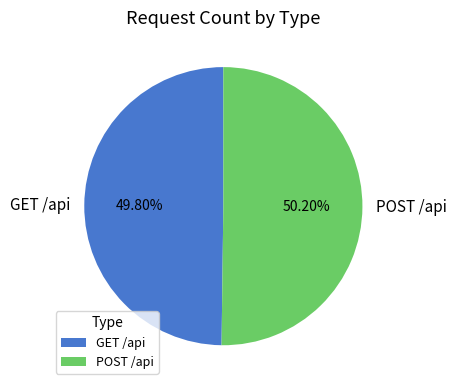

The POST /api slice represents 58% of the pie. True or false?

False